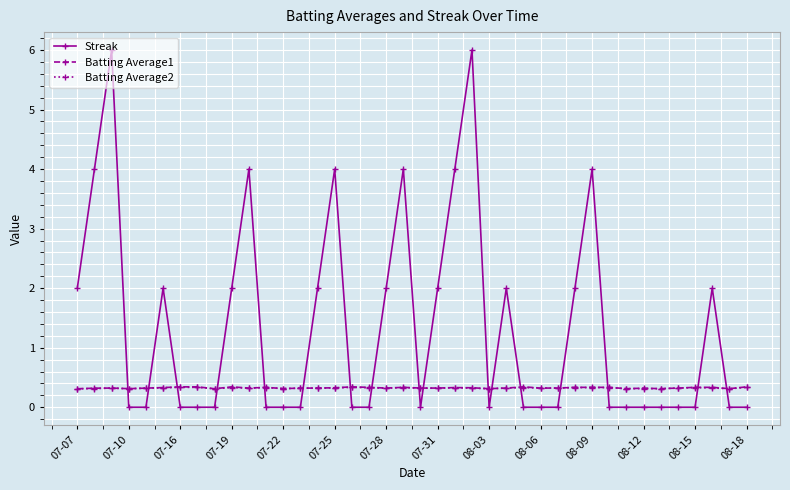

True or false: Batting Average1 and Streak cross at least once.

True